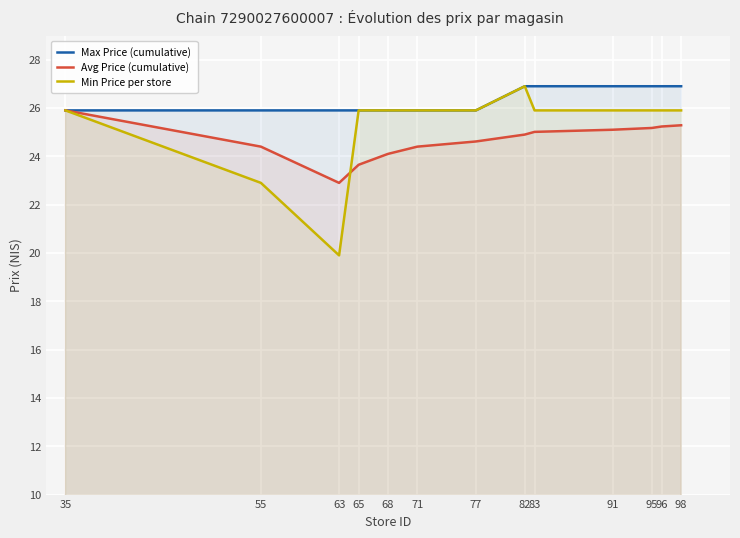

What are all the series names shown in the legend?

Max Price (cumulative), Avg Price (cumulative), Min Price per store